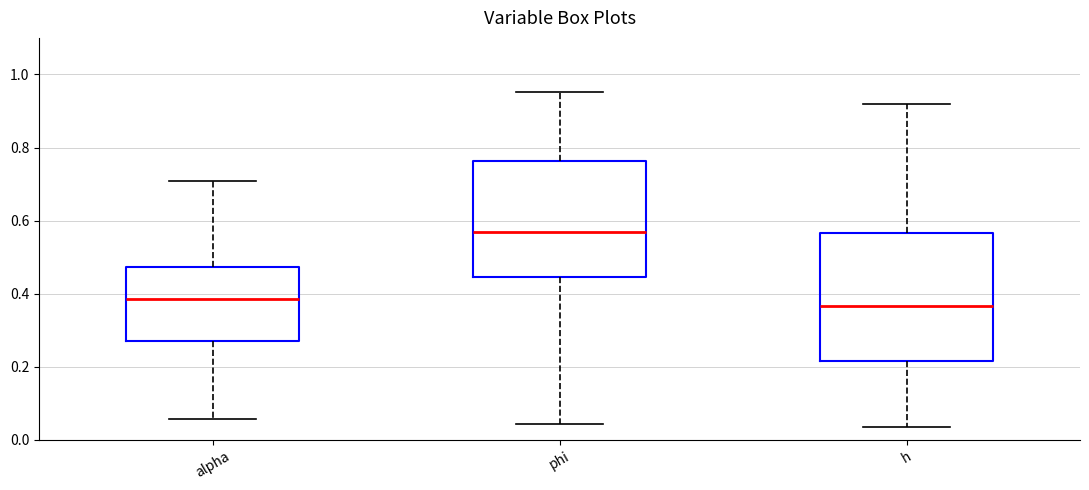

Where does the upper whisker of the box for alpha end on the y-axis? The values are not printed on the chart, so give them approximately, as read against the axis.

0.70